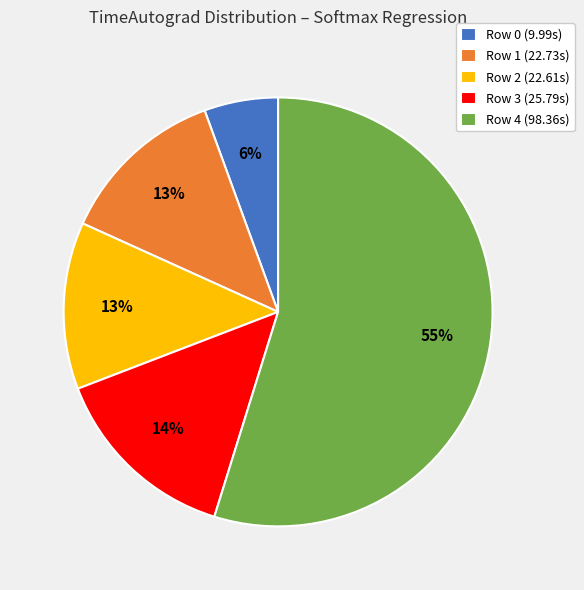

What percentage is the Row 1 (22.73s) slice, to the nearest percent?

13%